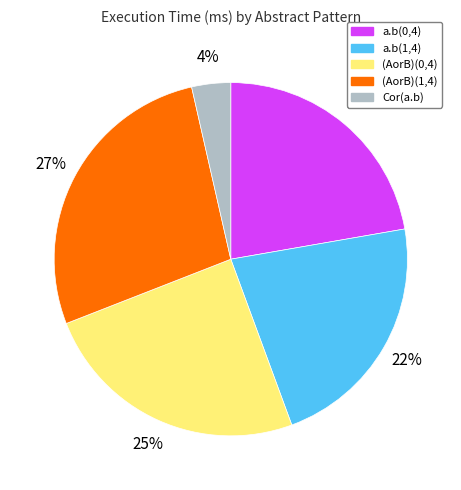

To the nearest percent, what is the combined percentage of a.b(1,4) and (AorB)(1,4)?

49%